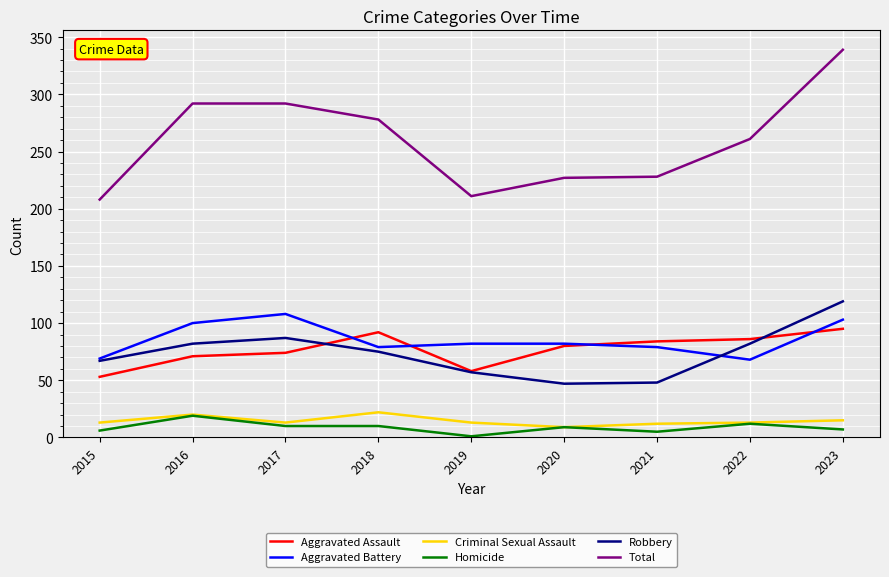

Where is the first local maximum for Aggravated Assault?

2018